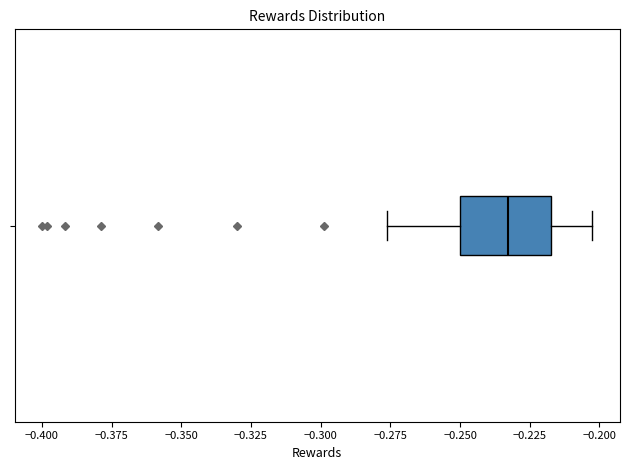

Transcribe this box plot: give where the median line is, the range the box spans, and where the two whiskers end, as read against the x-axis. The values are not printed on the chart, so give them approximately, as read against the axis.

median -0.235, box -0.250 to -0.215, whiskers -0.275 to -0.205